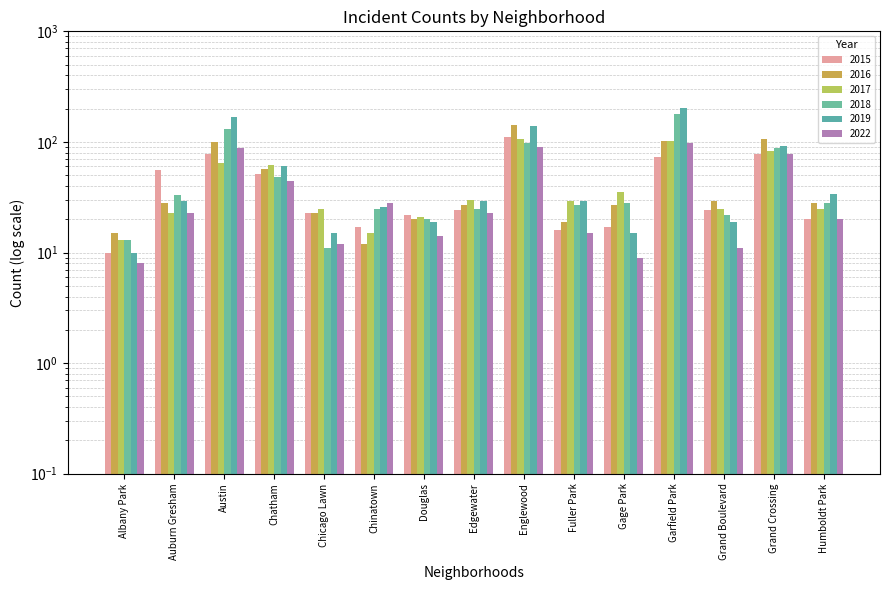

Which series has the widest spread of values?

2019